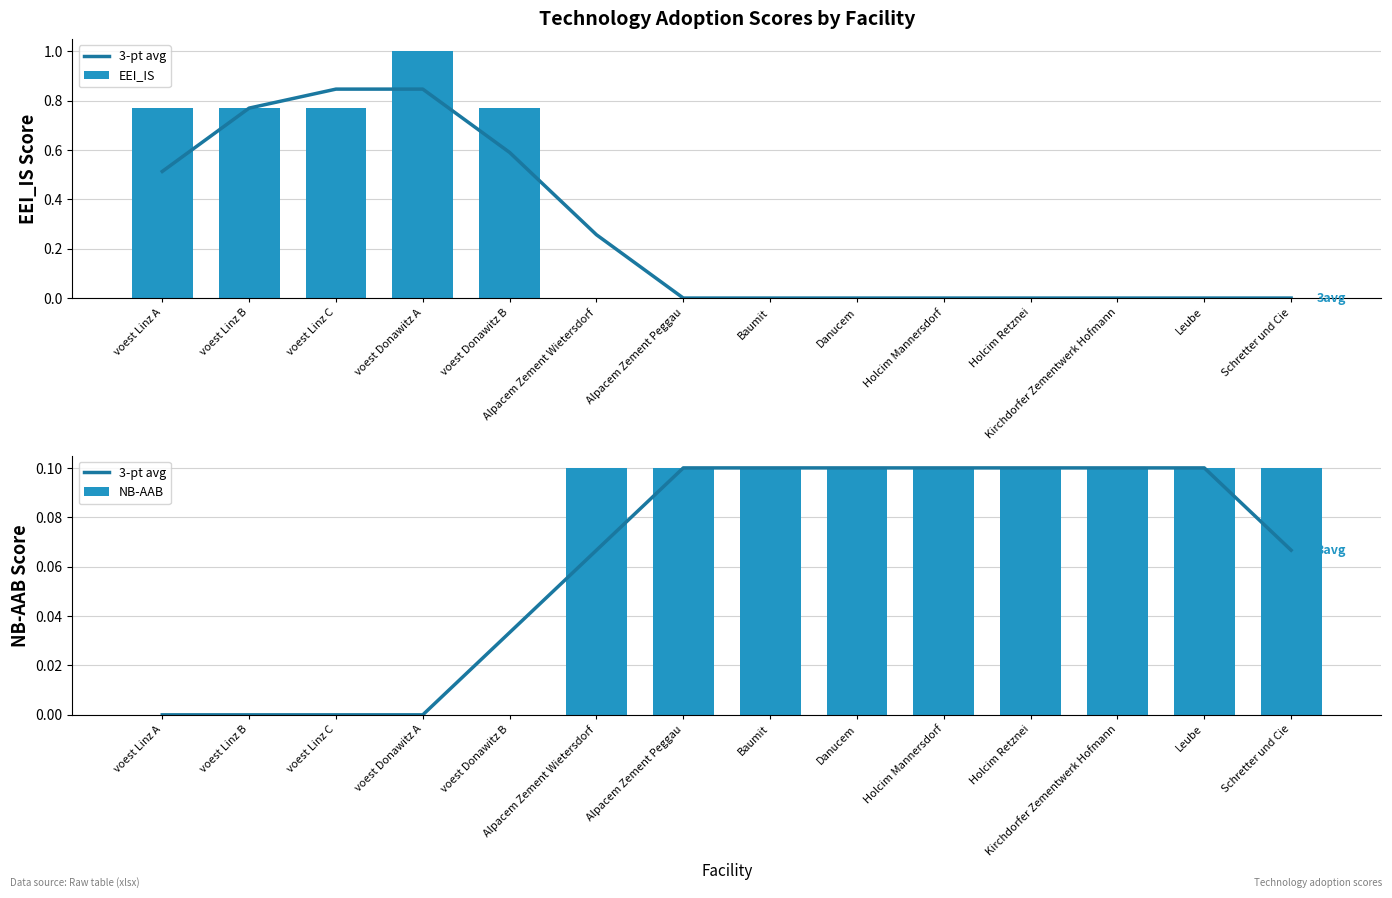

At how many categories does at least one series exceed 0?

14